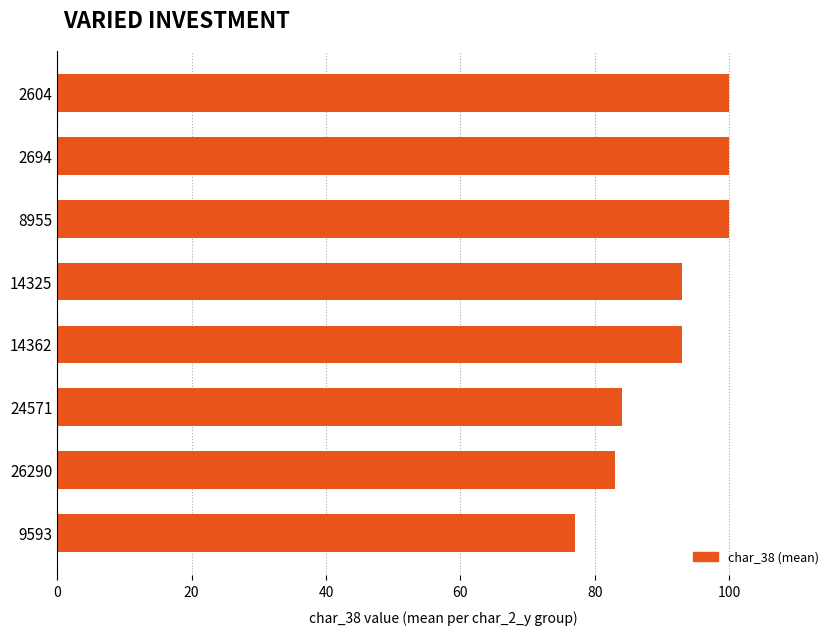

Approximately how many times larger is the value at 24571 compared to 14325?

0.9